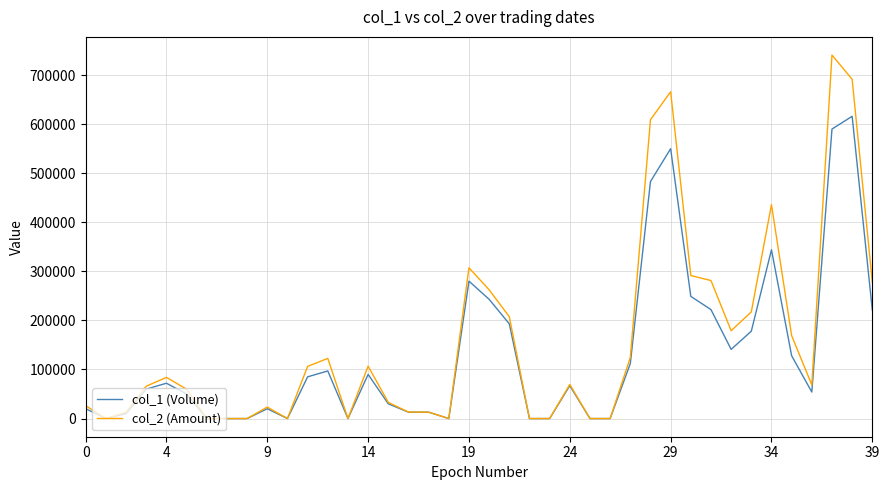

Which series has the largest range (max minus min)?

col_2 (Amount)